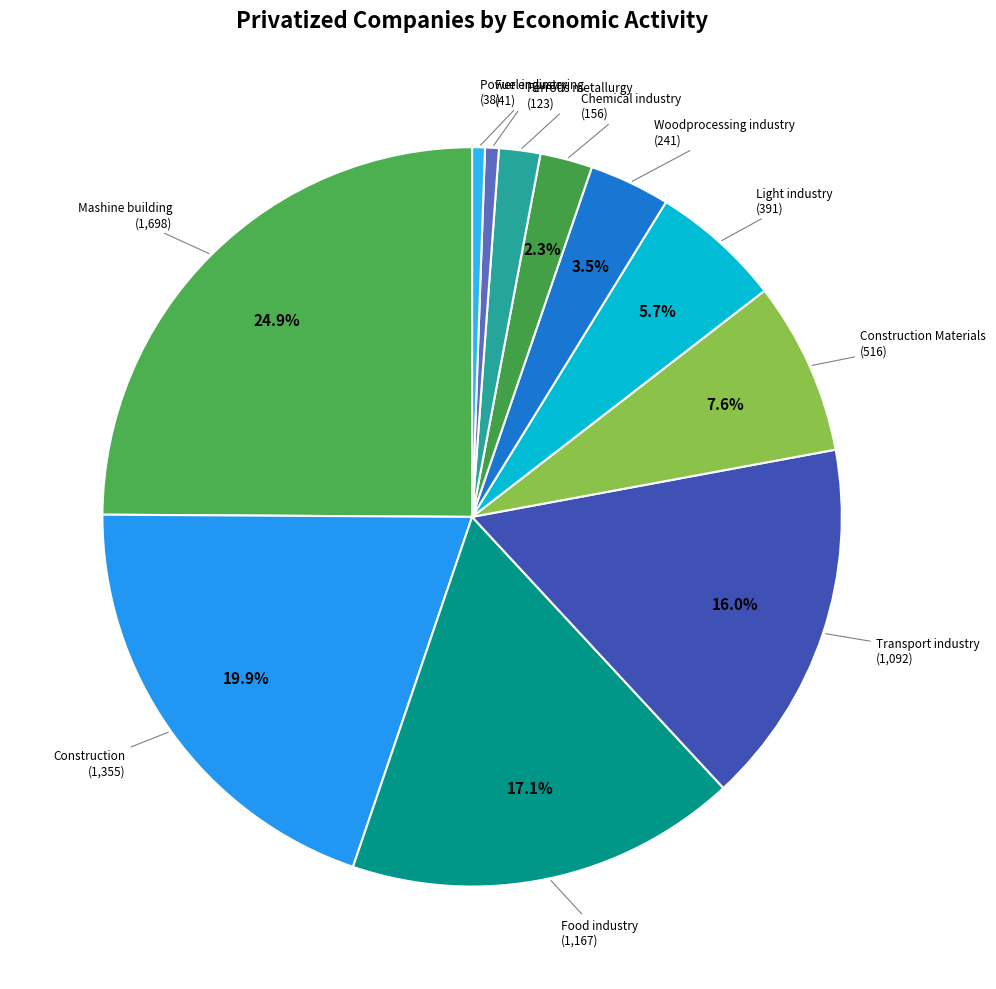

Is the sum of Transport industry and Food industry greater than half?

No